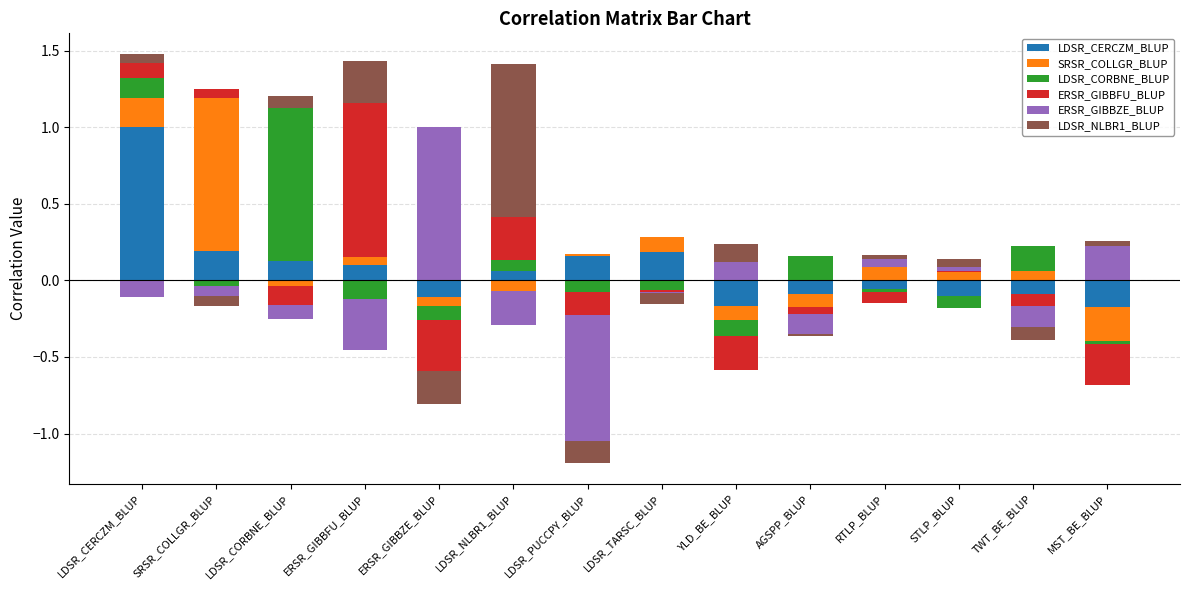

Is the value of ERSR_GIBBZE_BLUP at YLD_BE_BLUP greater than the value of SRSR_COLLGR_BLUP at LDSR_CORBNE_BLUP?

Yes